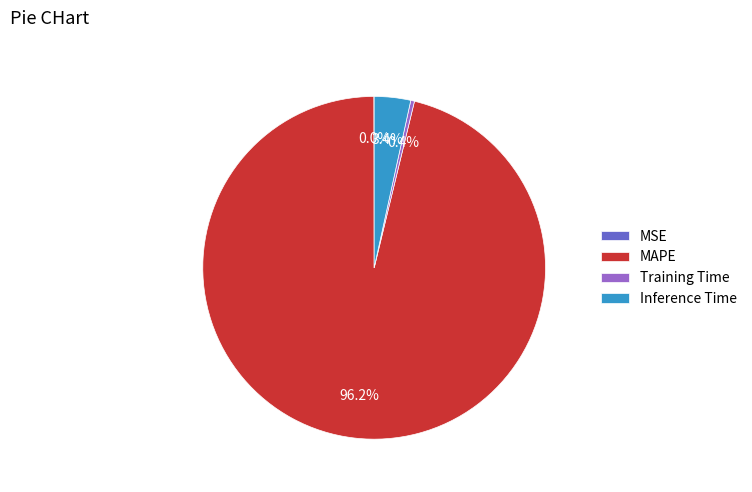

Which category has the biggest portion of the pie?

MAPE